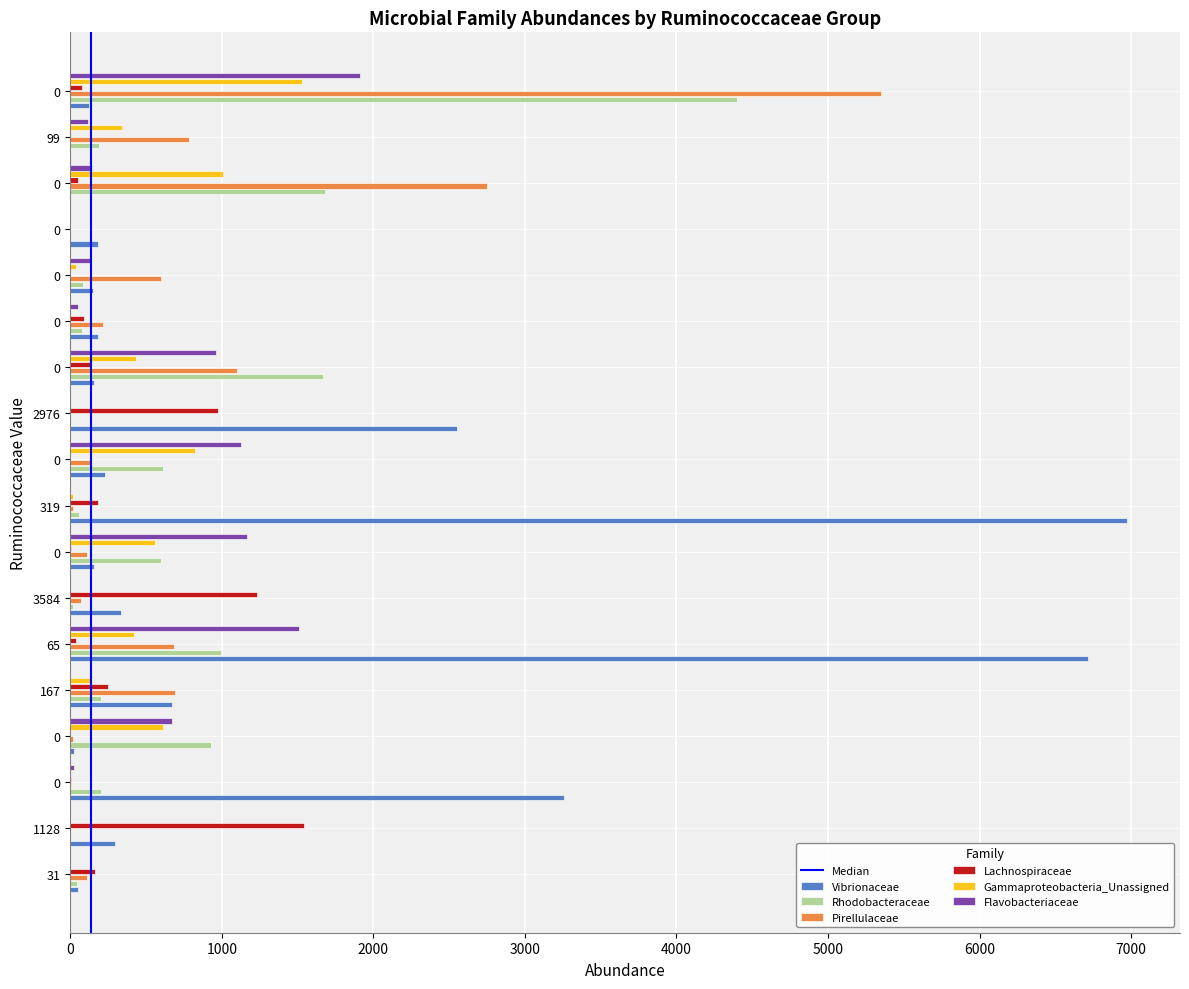

Count the number of data series in this chart.

6